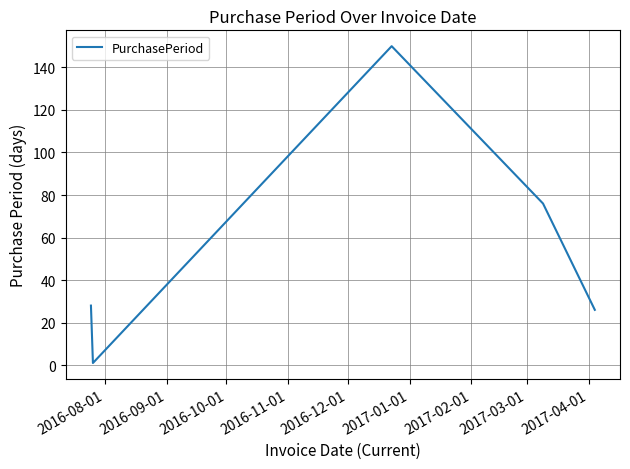

What is the difference between the maximum and minimum values?

149